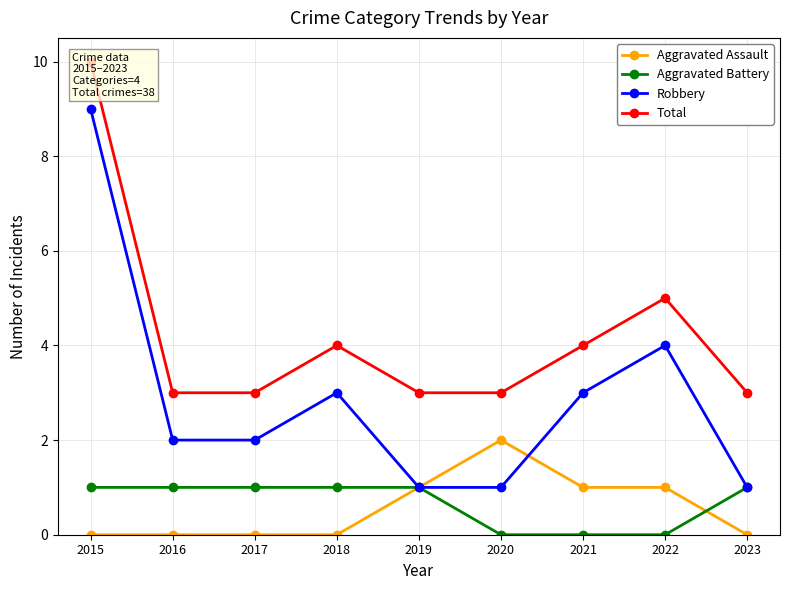

True or false: Aggravated Battery and Robbery cross at least once.

False